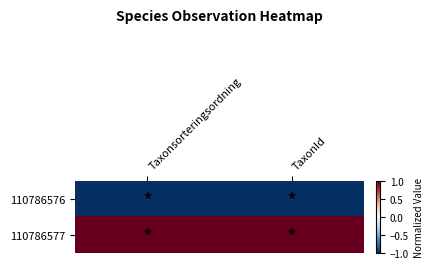

Rank the series by their average value, from highest to lowest.

110786577, 110786576